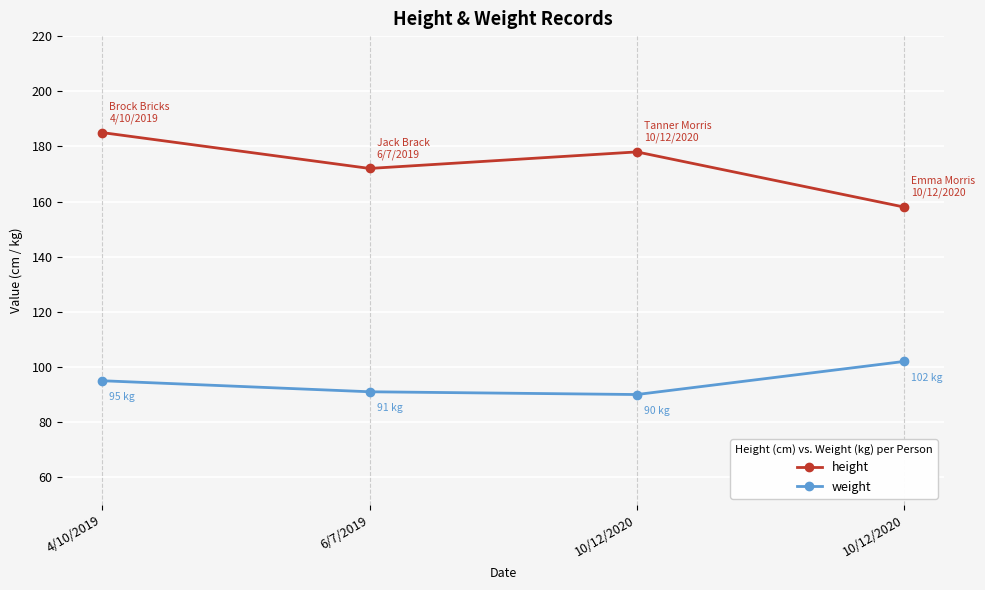

At how many categories does at least one series exceed 158?

3